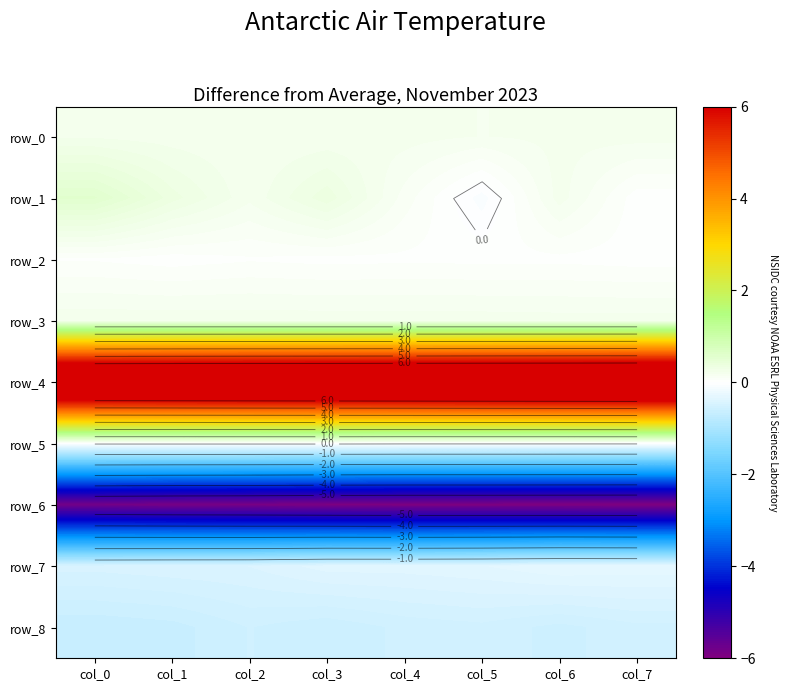

How many row_3 values are between 0 and 1?

8